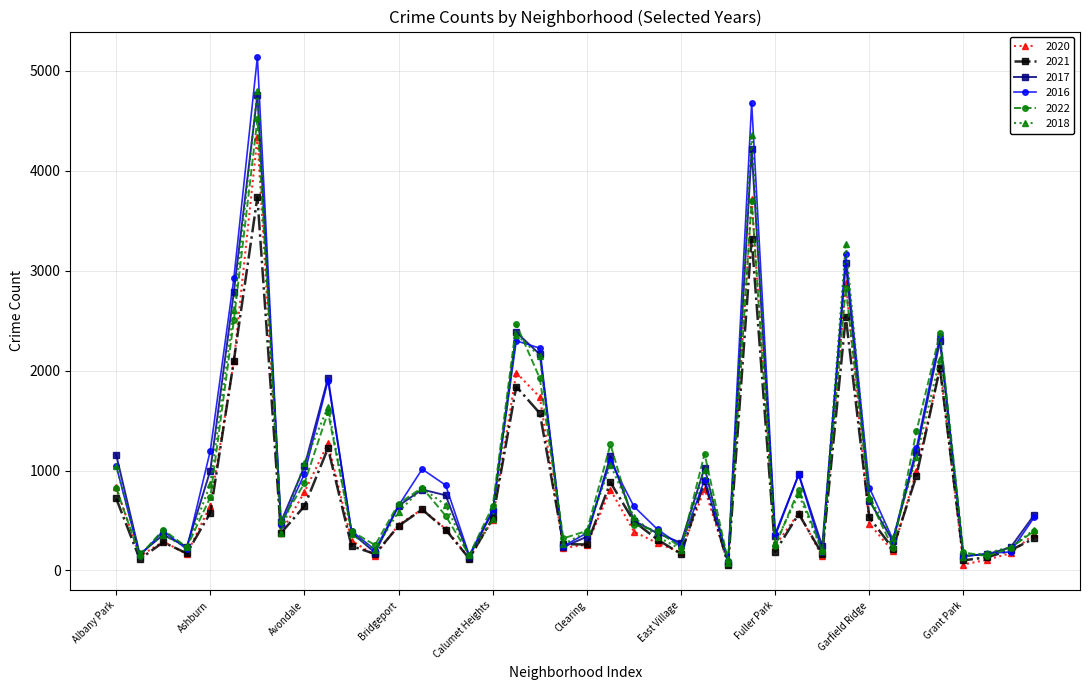

Which series has the widest spread of values?

2016